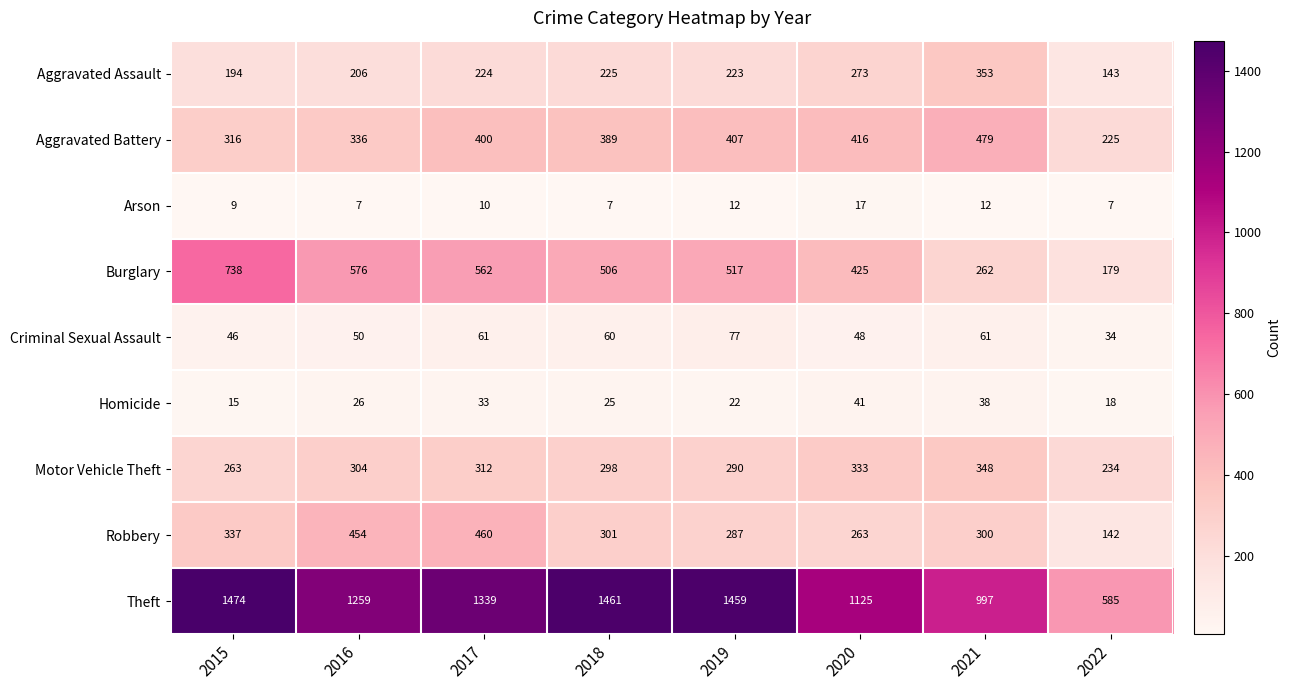

Which series changed the most between 2016 and 2021?

Burglary